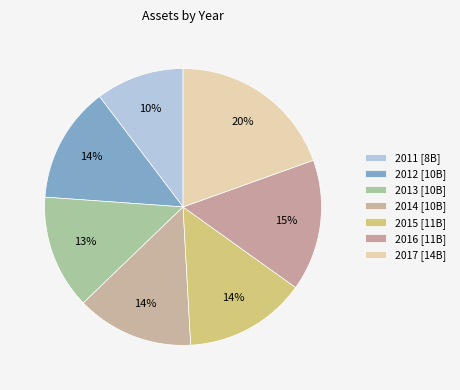

Count the number of slices in the pie.

7